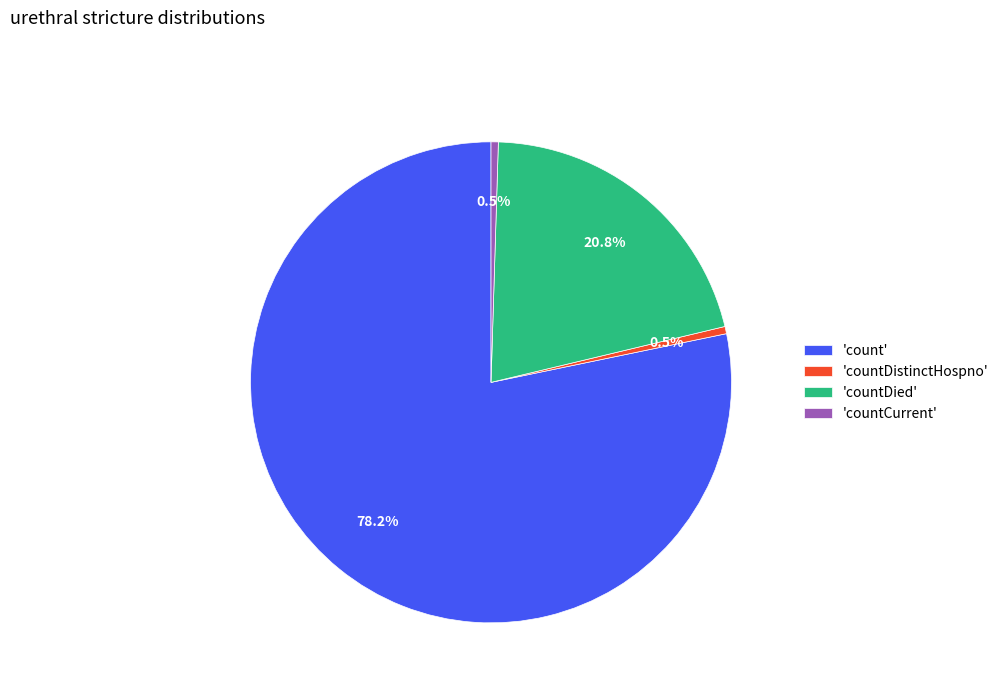

Does any single category account for the majority?

Yes